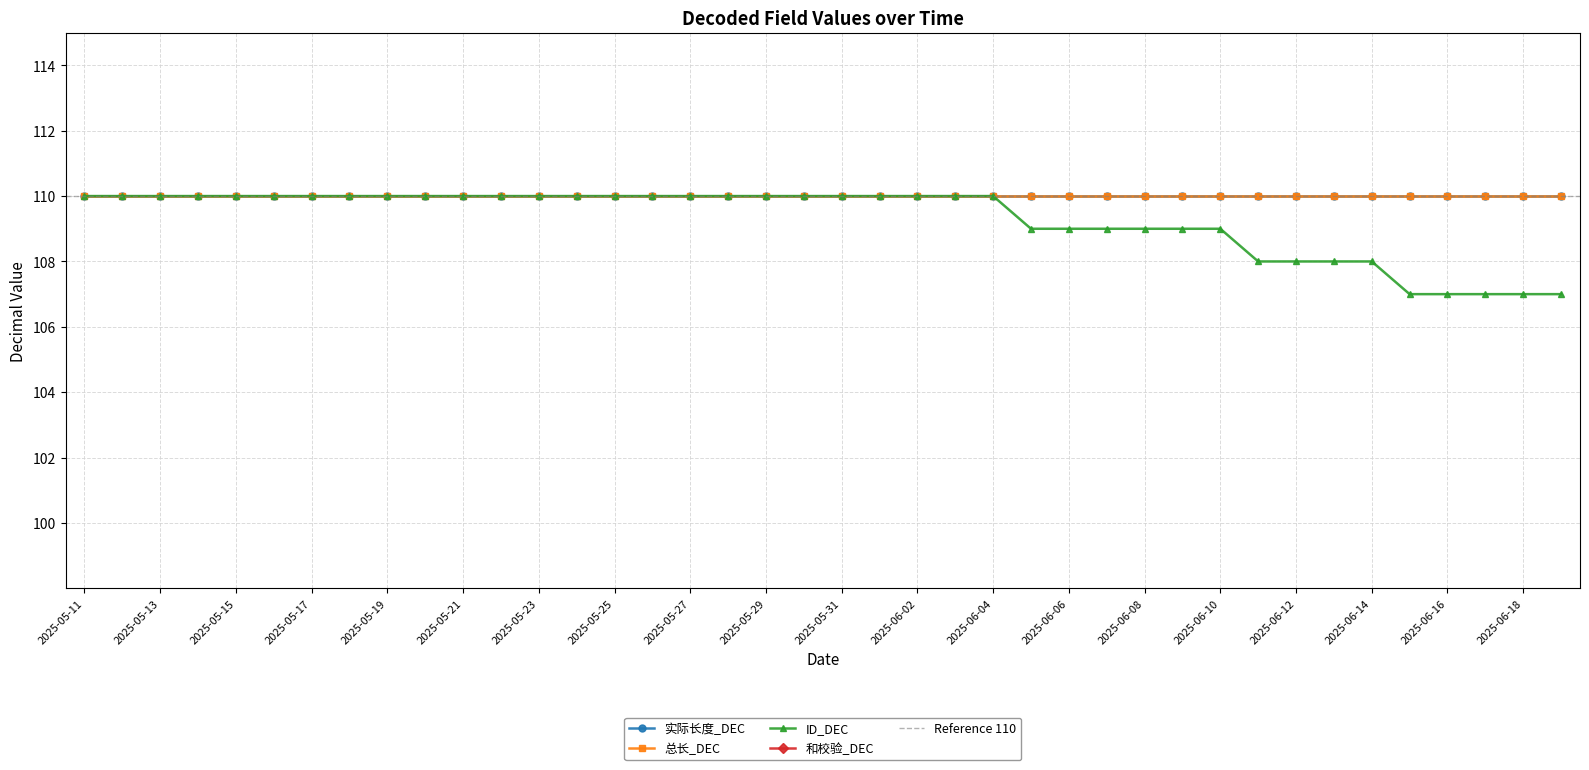

True or false: 实际长度_DEC and ID_DEC intersect in this chart.

False